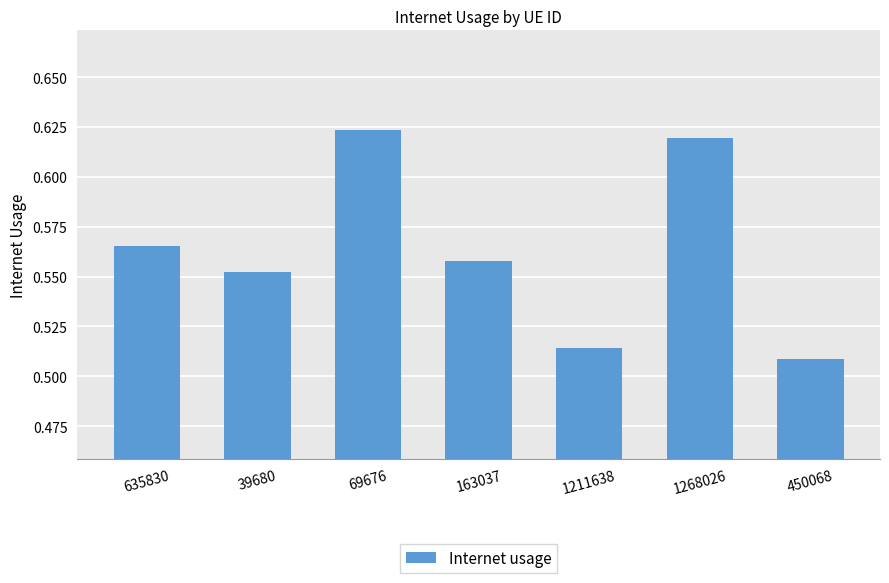

What position from the left is 1211638?

5